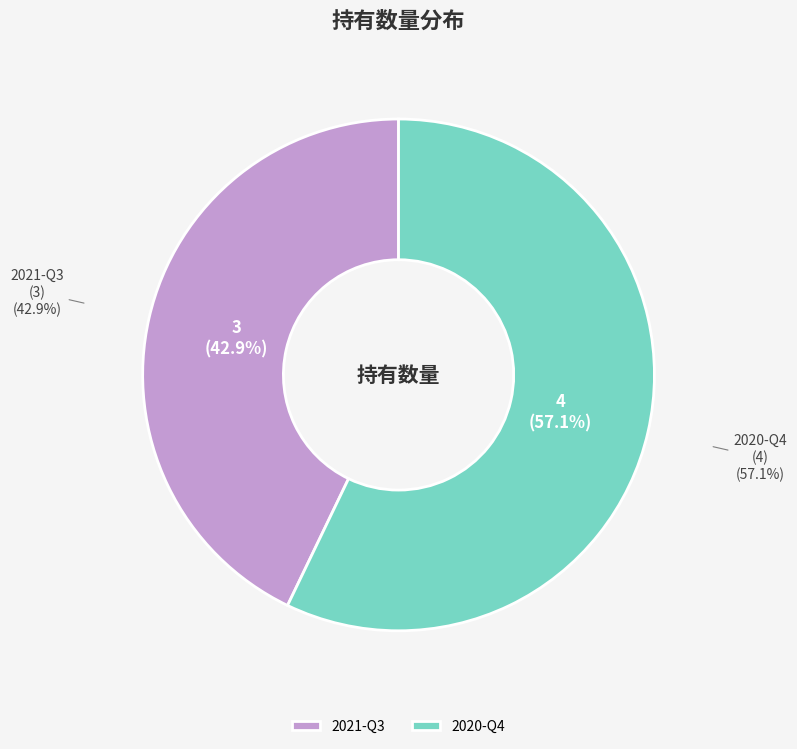

To the nearest percent, what percentage of the pie is 2021-Q3?

43%